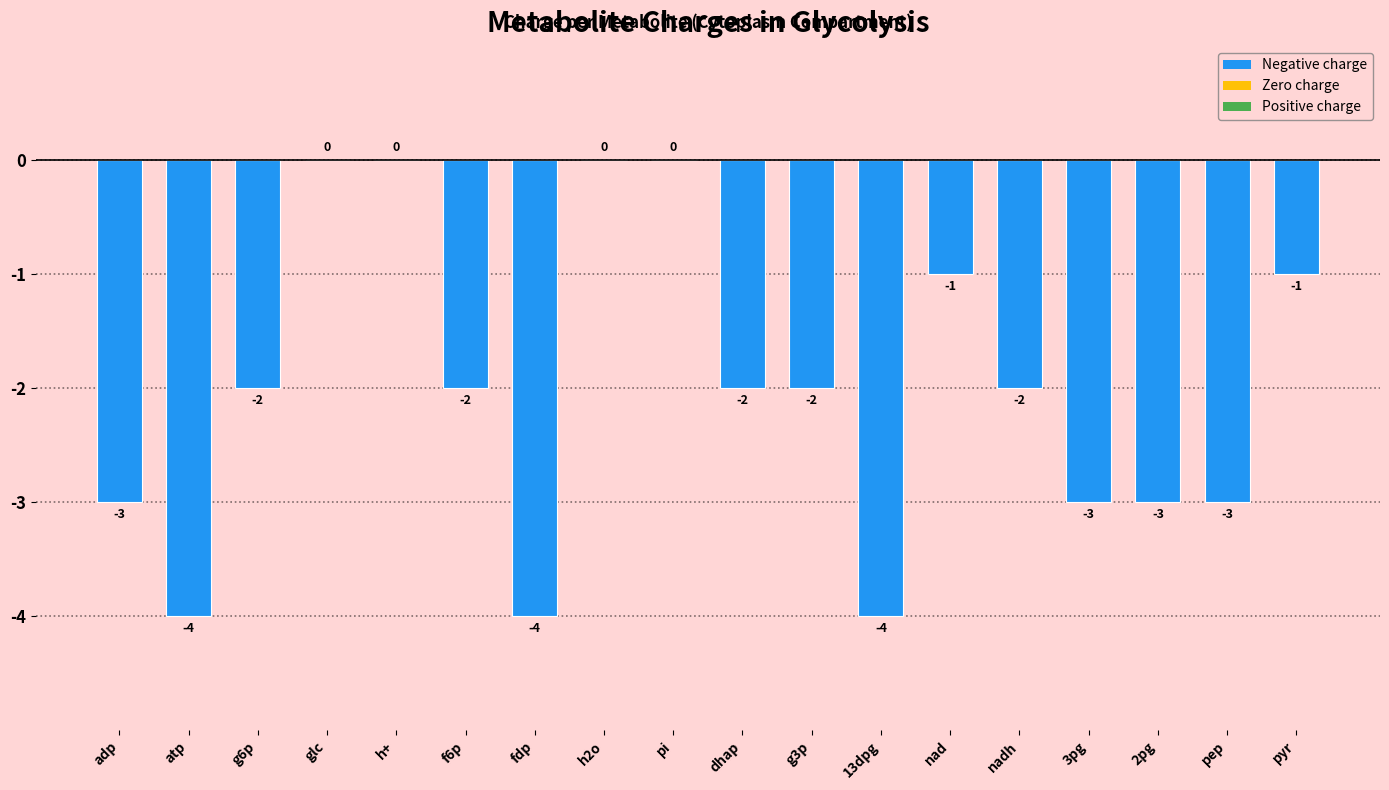

The value at pyr is -1. True or false?

True